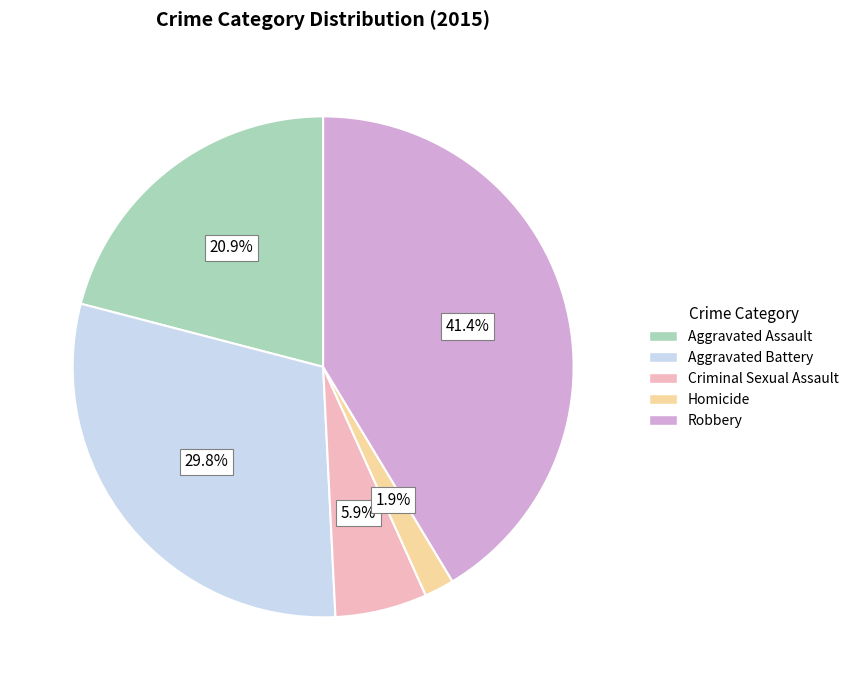

Does Aggravated Battery account for over 50% of the chart?

No